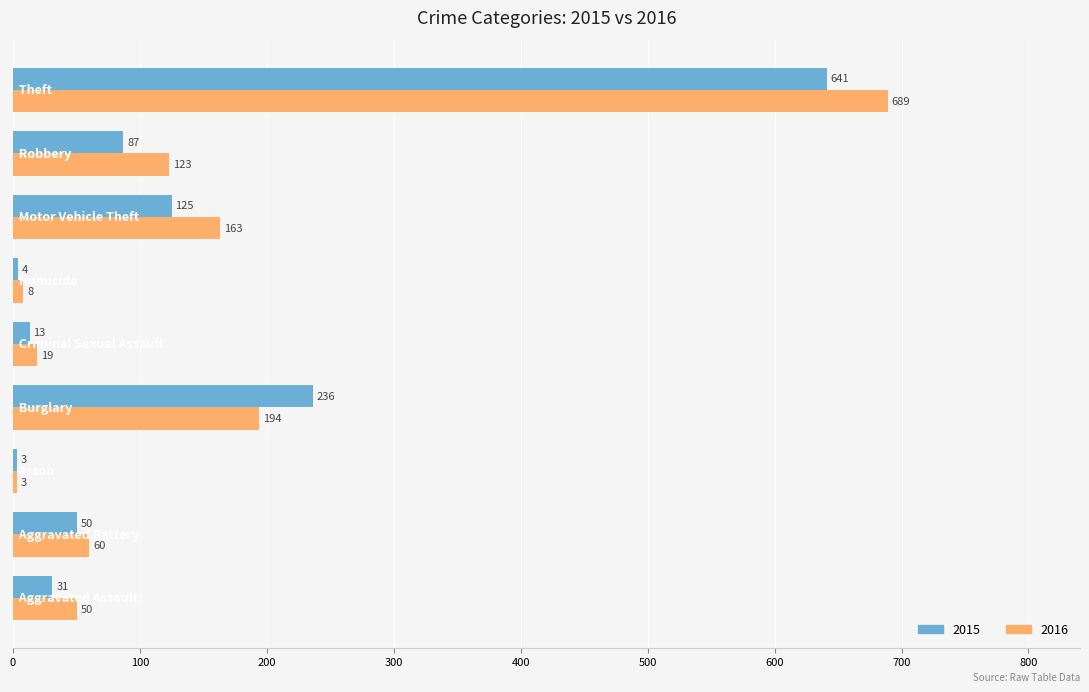

What is the sum of all 2015 values?

1190